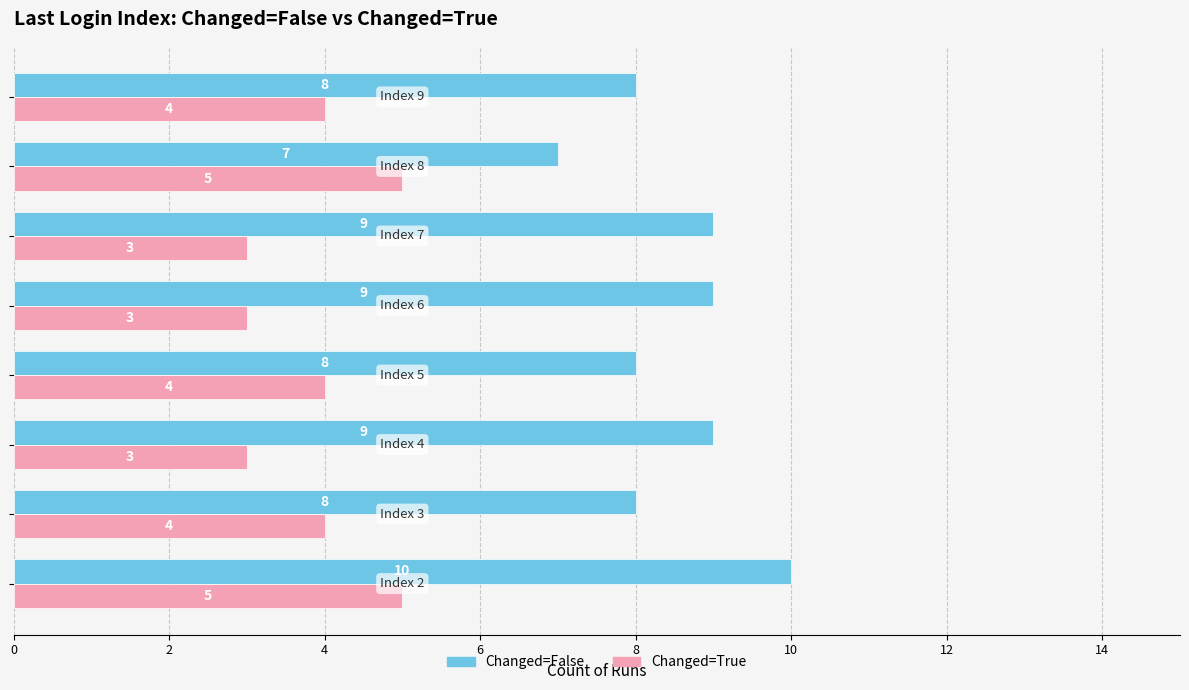

What is the average value of the Changed=True series?

4